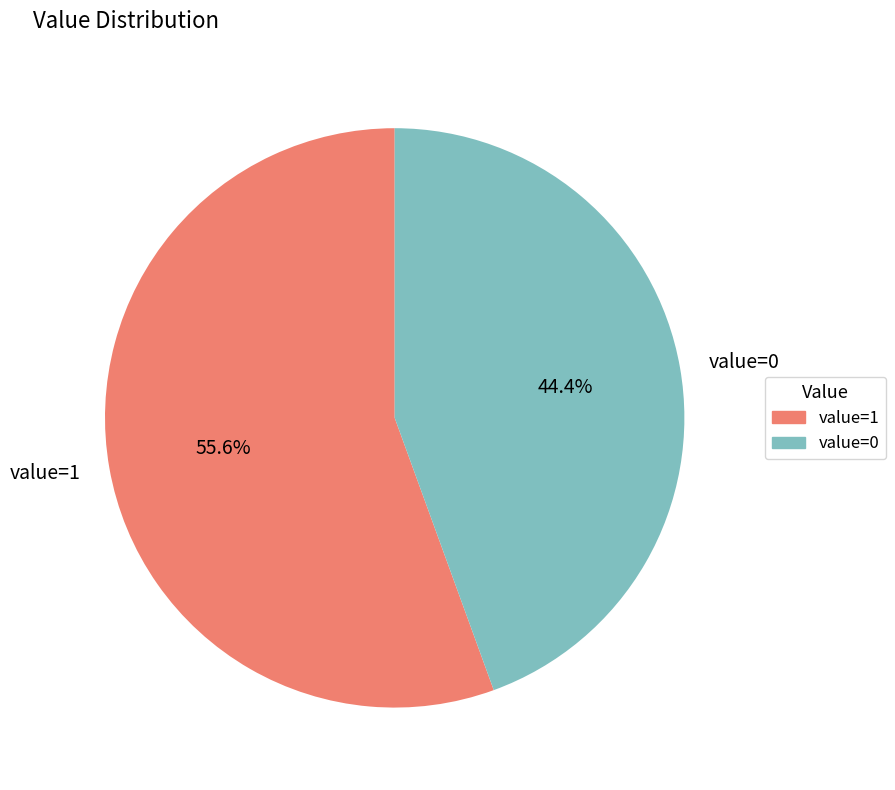

Count the number of slices in the pie.

2